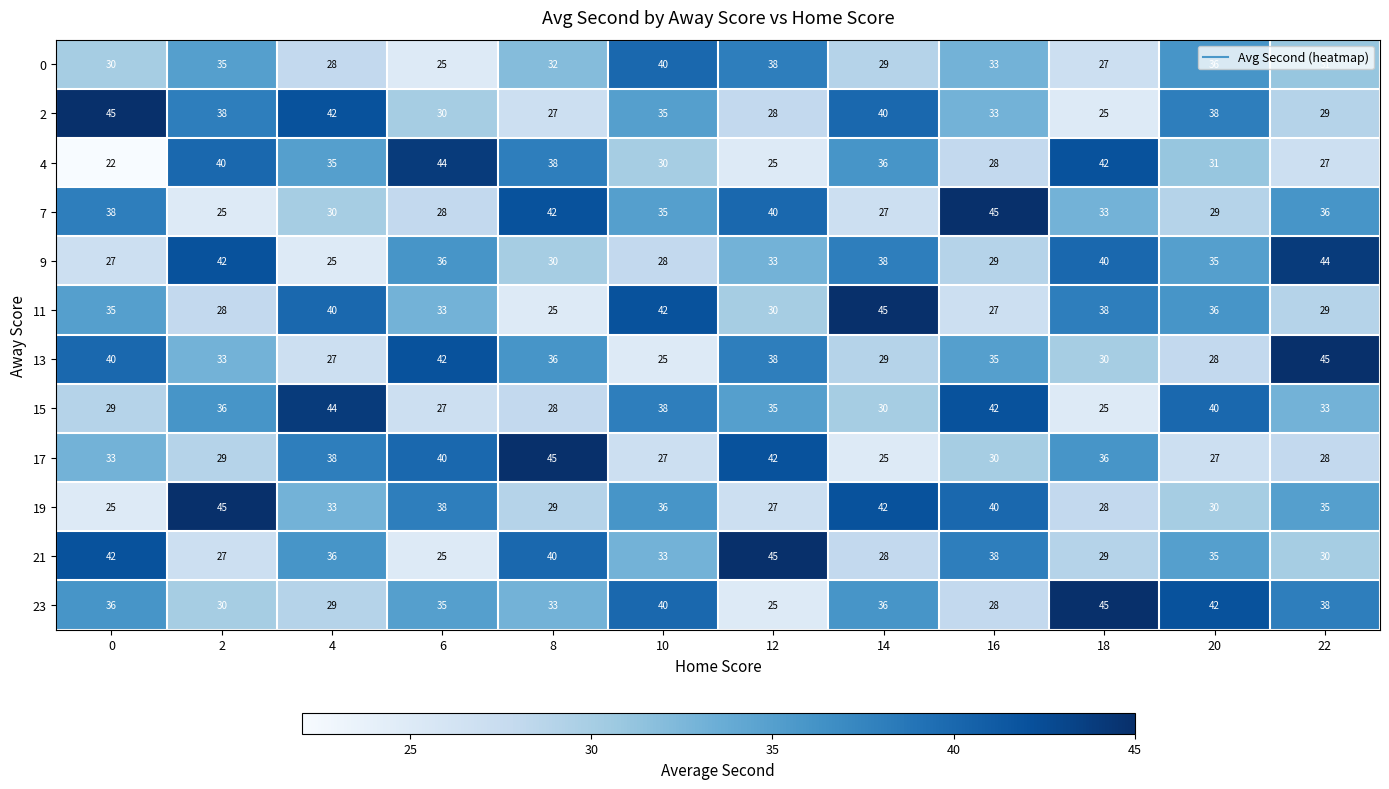

What value does the 23 series have at 2, to the nearest 10?

30